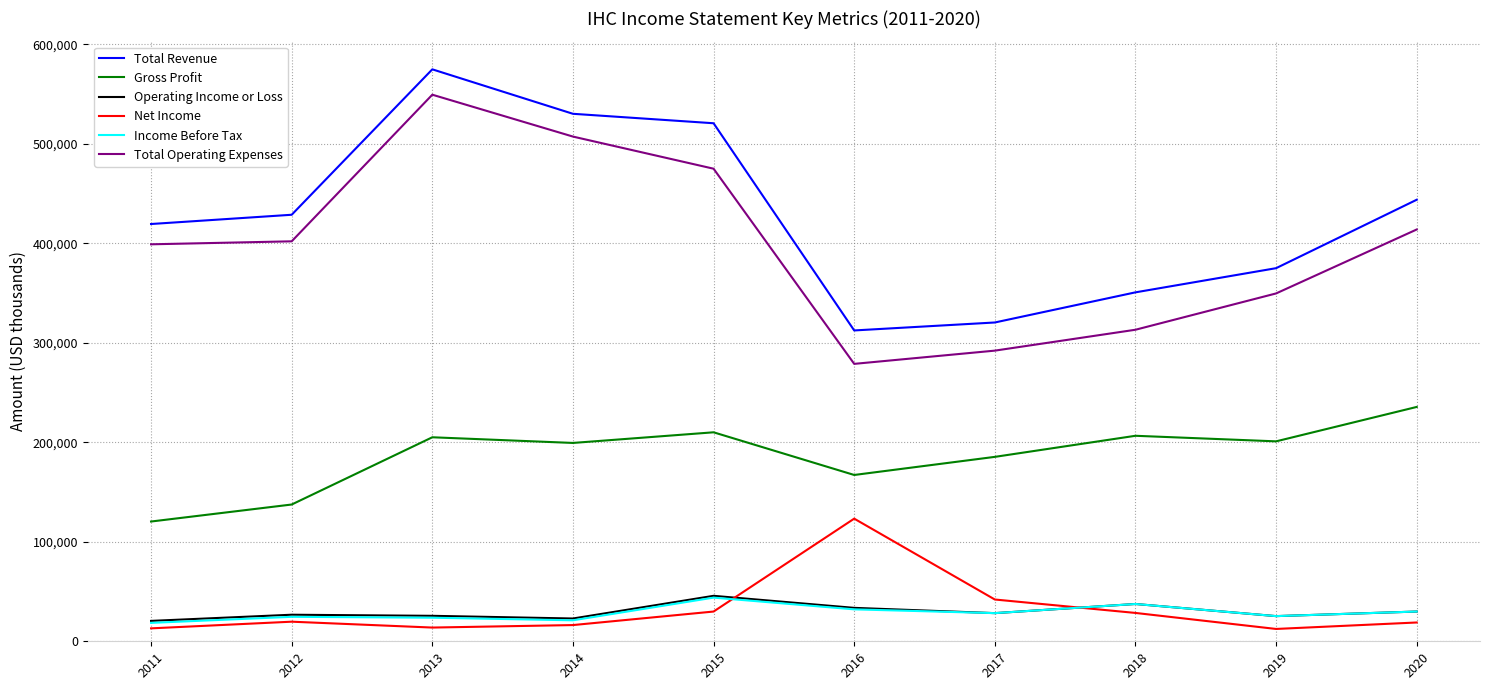

What are all the series names shown in the legend?

Total Revenue, Gross Profit, Operating Income or Loss, Net Income, Income Before Tax, Total Operating Expenses